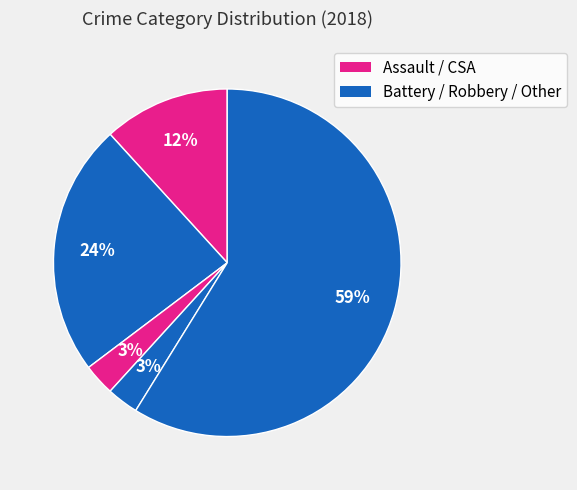

How many slices are in this pie chart?

5